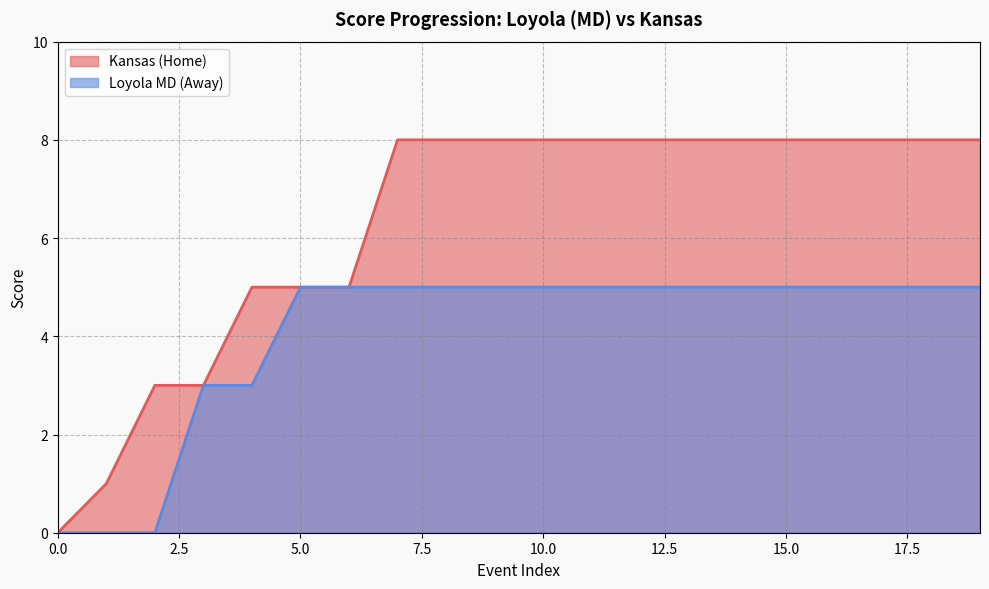

True or false: Loyola MD (Away) and Kansas (Home) intersect in this chart.

False